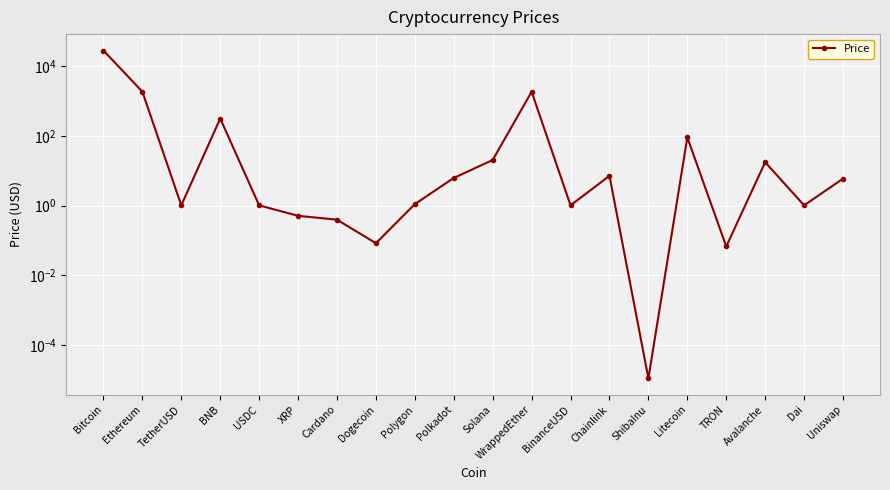

The value at USDC is 1.7. True or false?

False